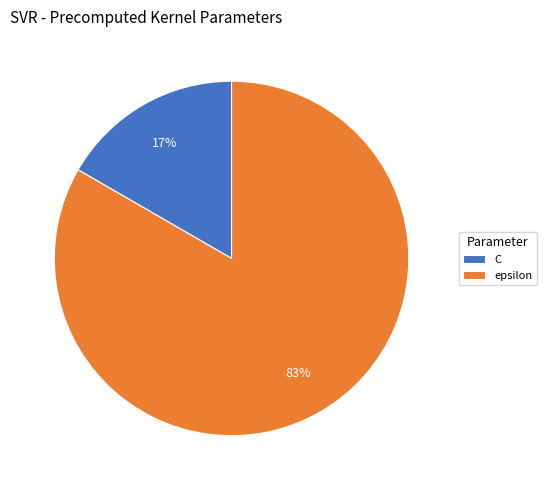

How many segments does this pie chart have?

2